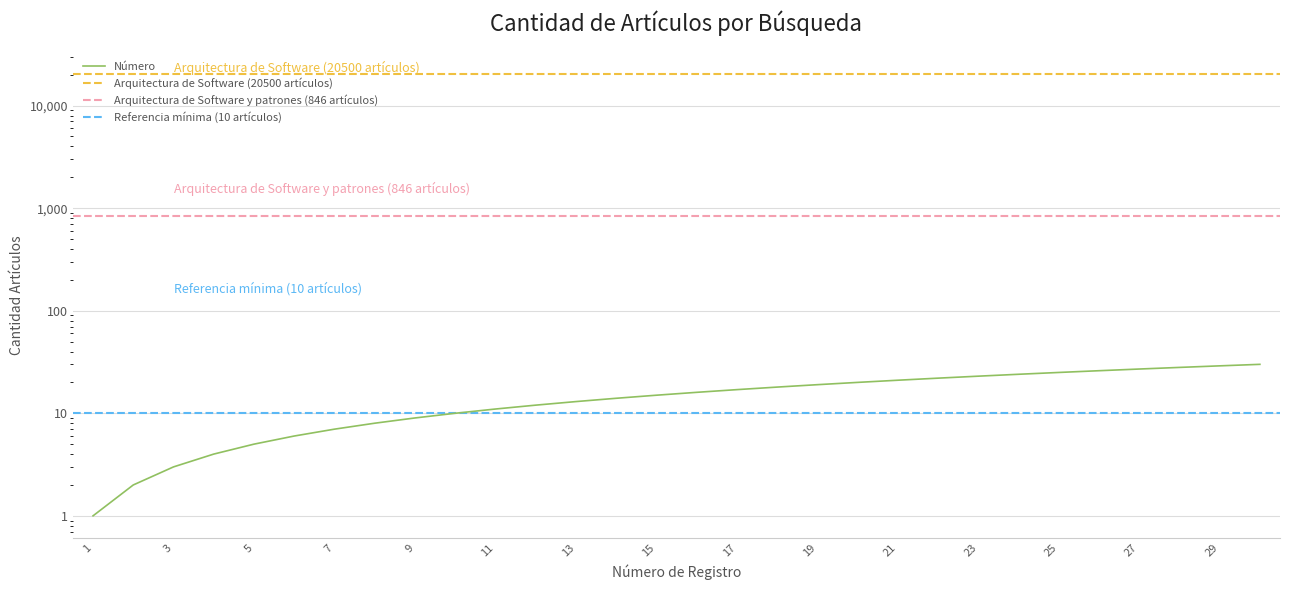

What is the greatest value displayed?

30